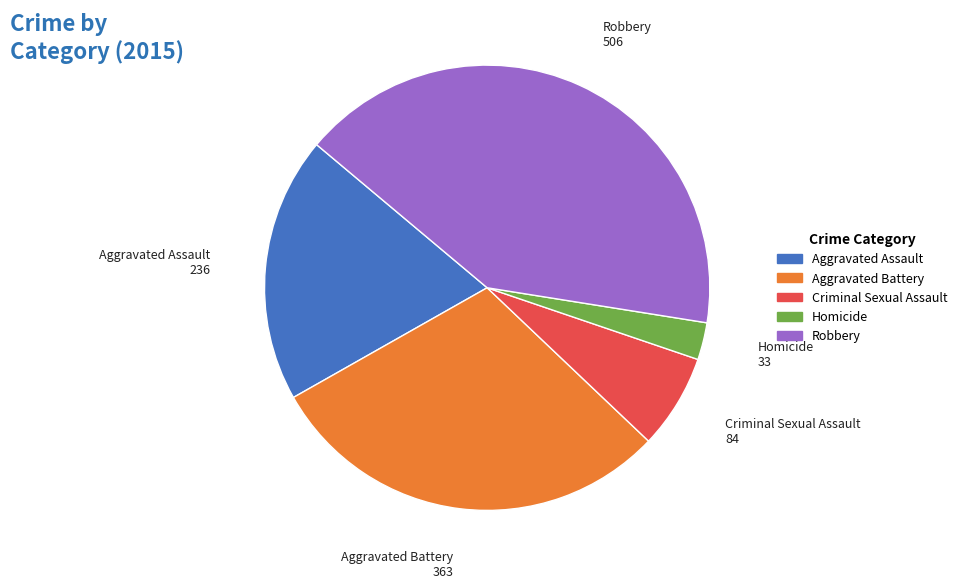

The Aggravated Battery slice represents 30% of the pie. True or false?

True